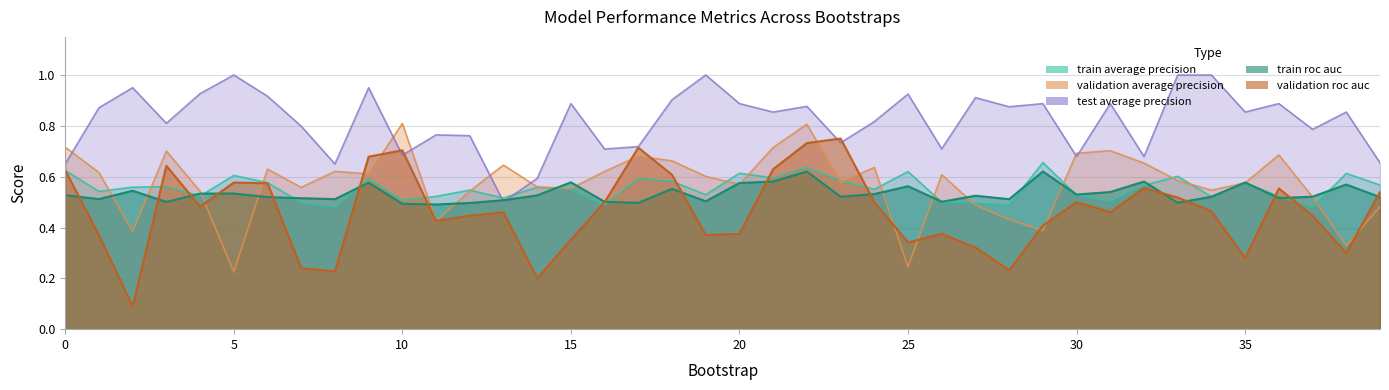

What is the difference between the maximum and minimum values in the train_roc_auc series?

0.1